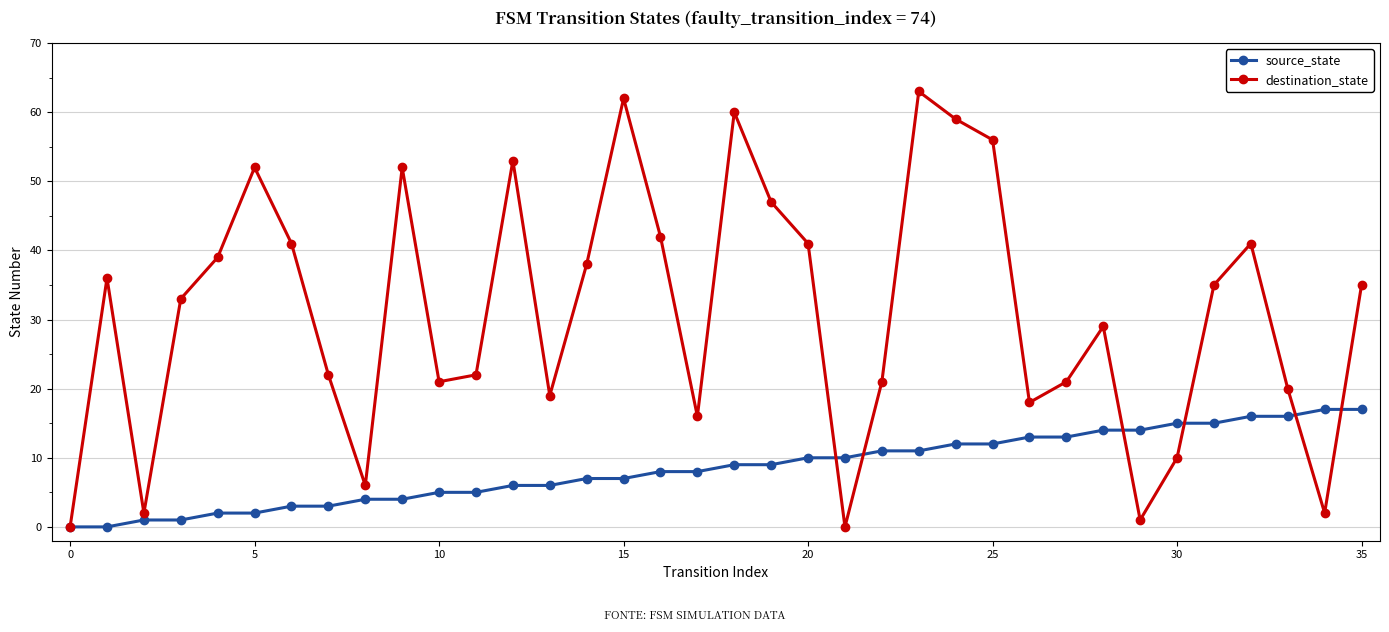

What is the value of the destination_state point at the 12th from the left?

22